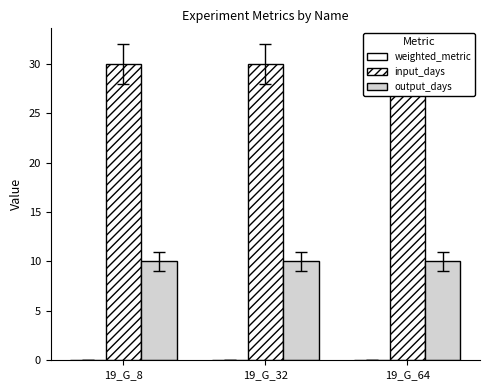

What is the value of the output_days bar at the 1st from the left?

10.0